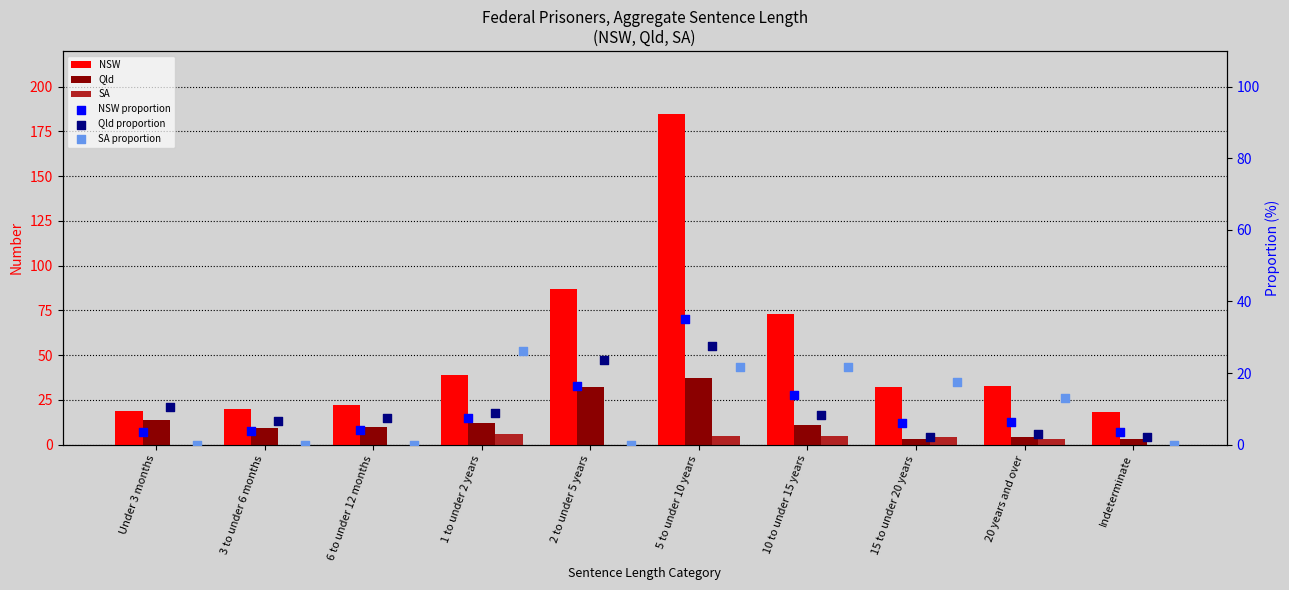

Is the value of Qld proportion at 20 years and over greater than the value of NSW at Under 3 months?

No